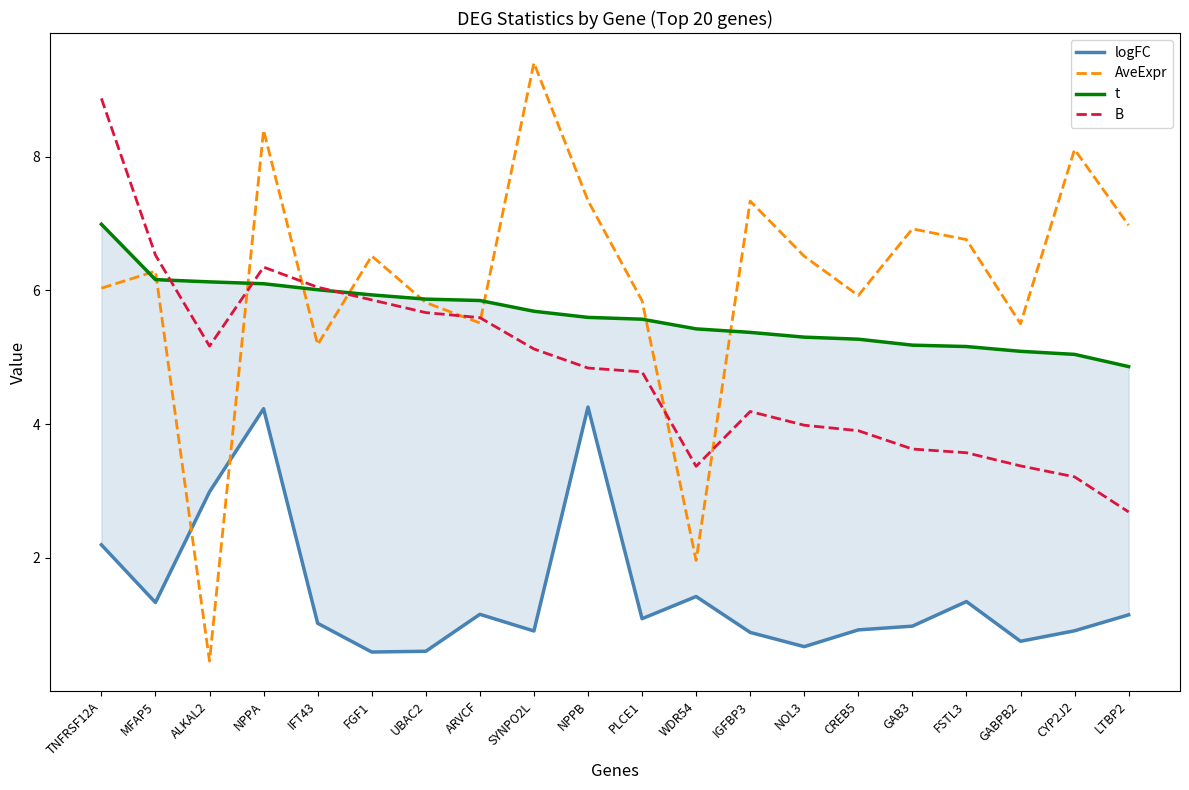

True or false: B has more than 1 points higher than both neighbors.

True